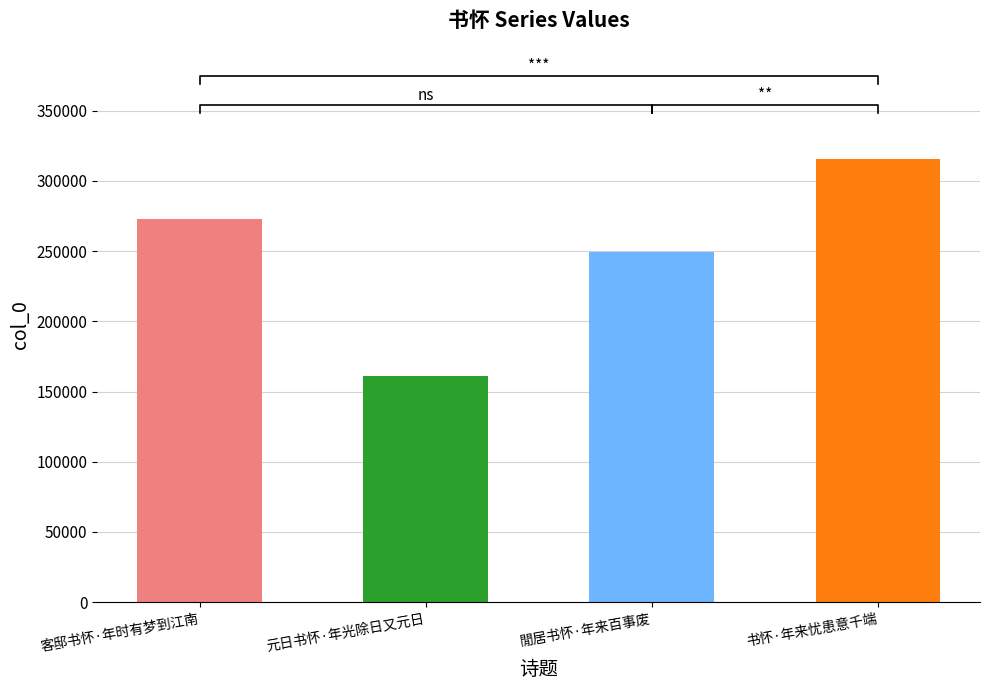

What is the average value?

249896